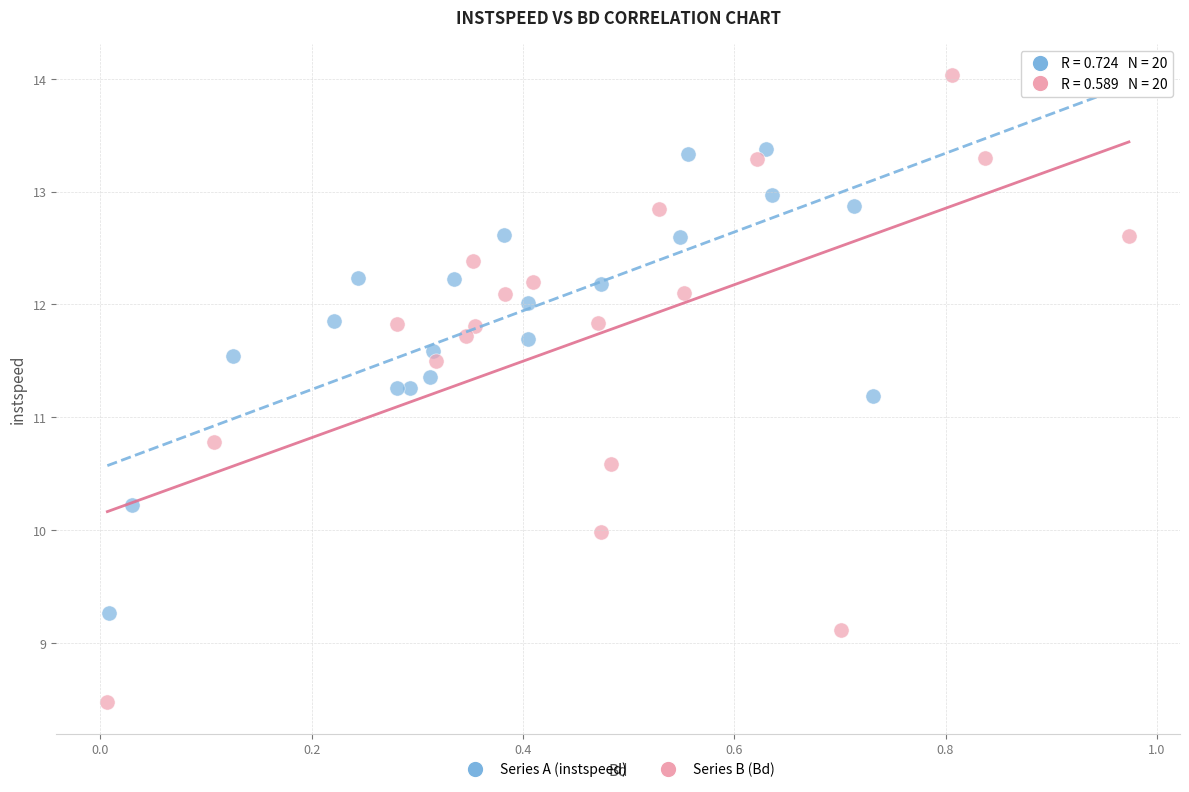

Which series has the largest Y range (max minus min)?

Series B (Bd)